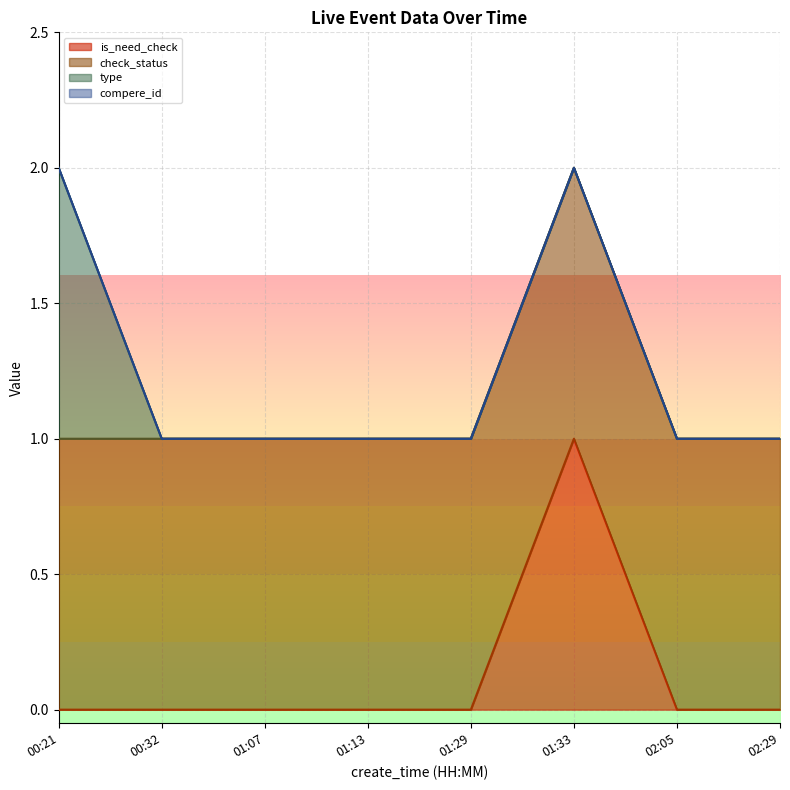

True or false: compere_id and check_status cross at least once.

False